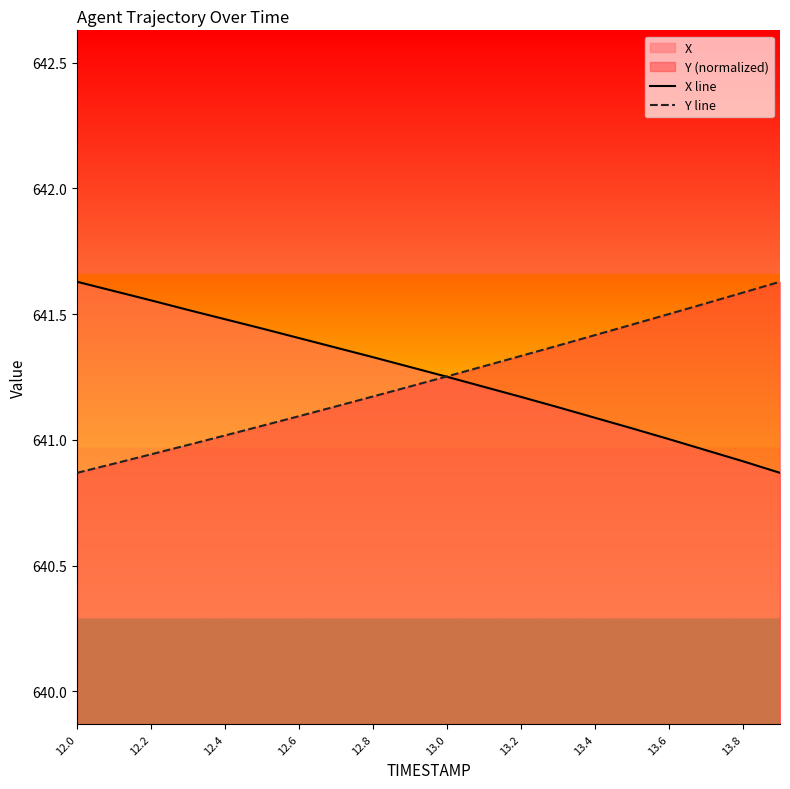

What is the difference between the X line values at 13.6 and 12.4?

0.5